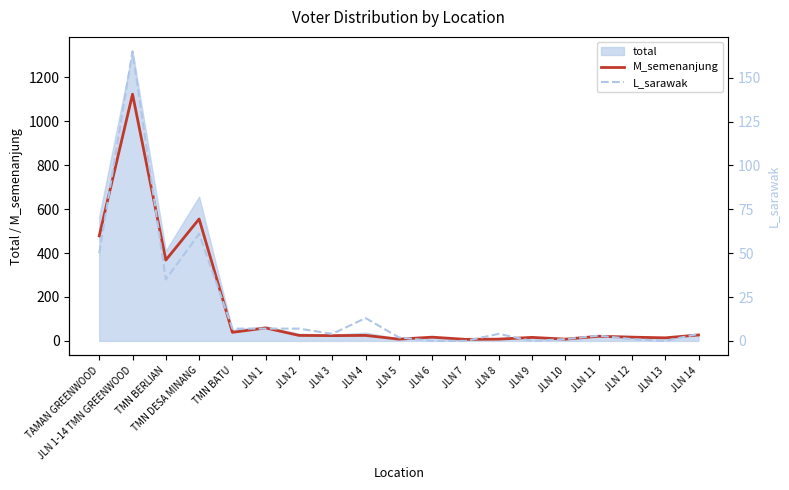

What is the value of the M_semenanjung point at the 13th from the left?

8